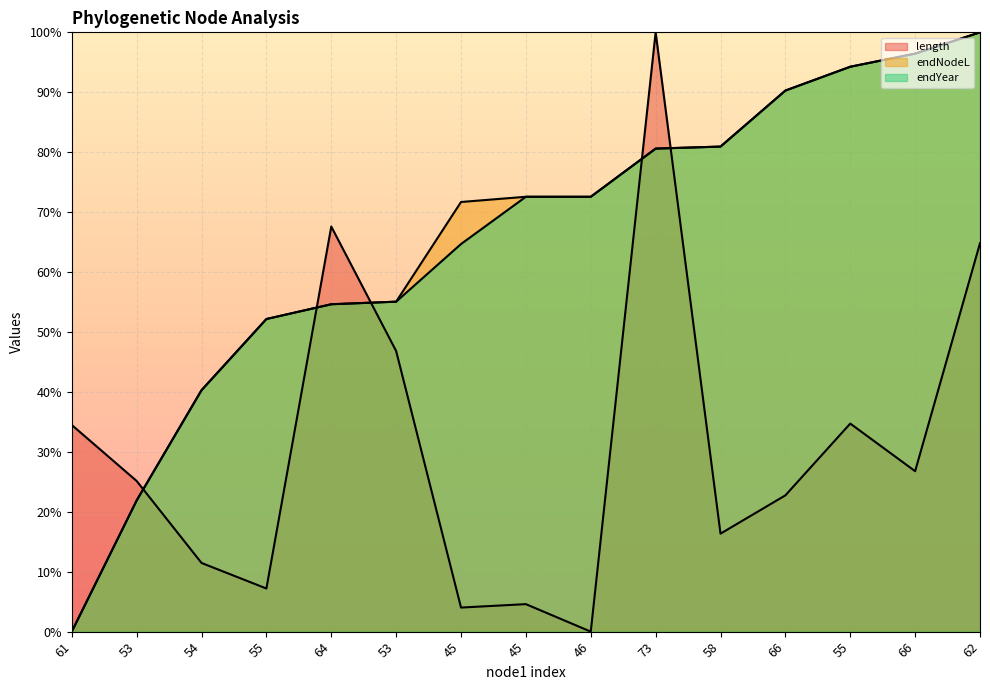

How many positive values does the length series have?

14